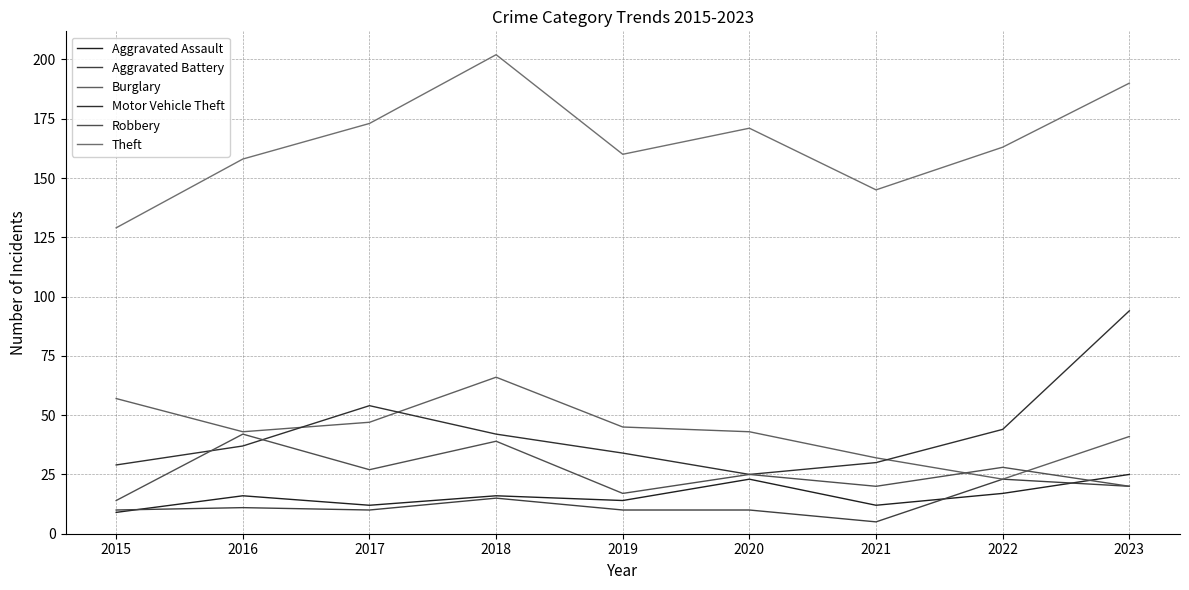

Where is Theft nearest to the value 165?

2022